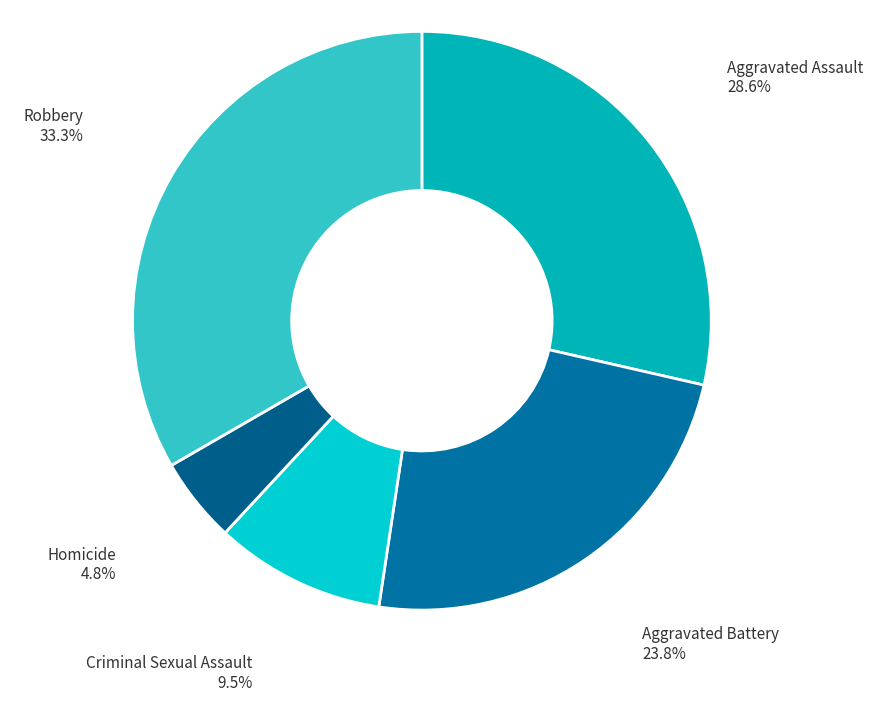

How much of the chart is everything except Aggravated Assault?

71.4%